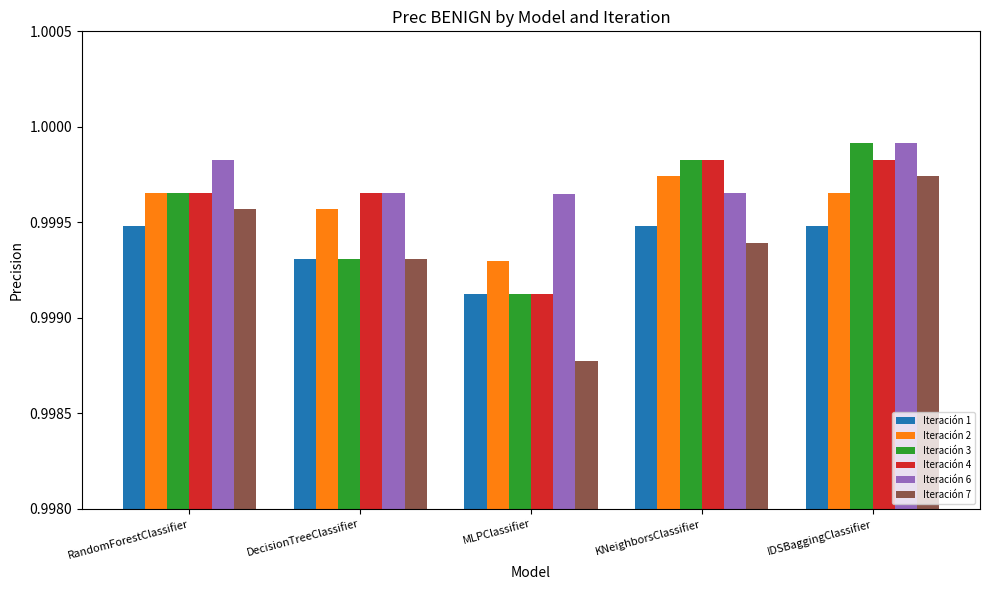

At which label does Iteración 2 reach its minimum?

MLPClassifier